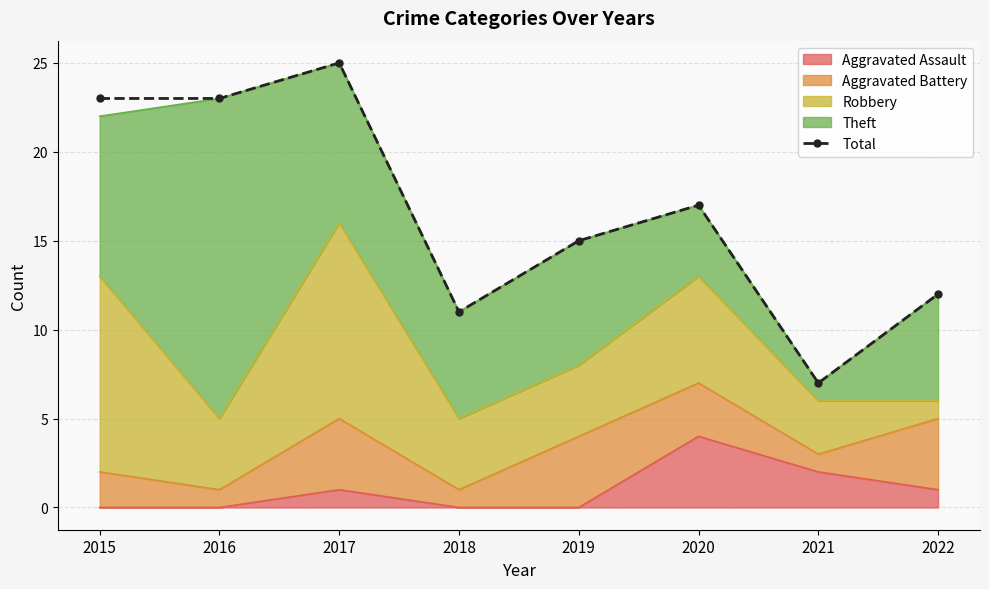

Approximately how many times larger is the value at 2018 compared to 2019?

0.7